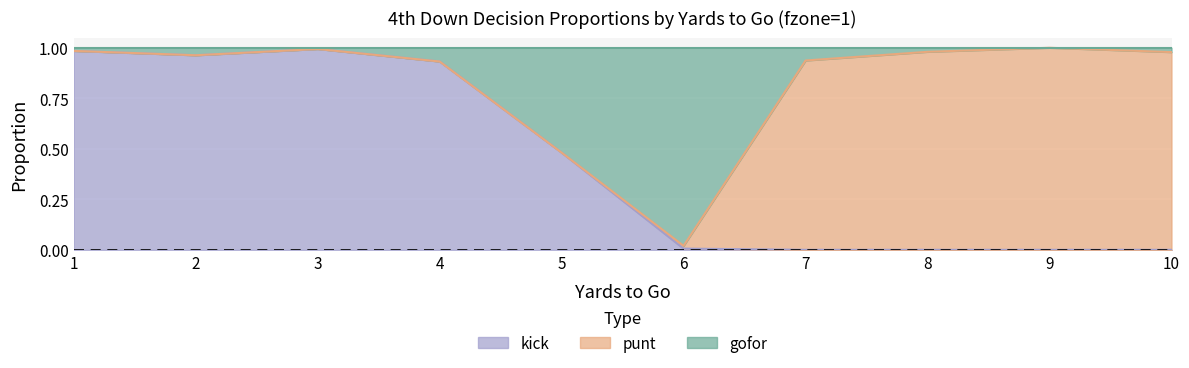

Does the chart display data point markers on the line(s)?

No